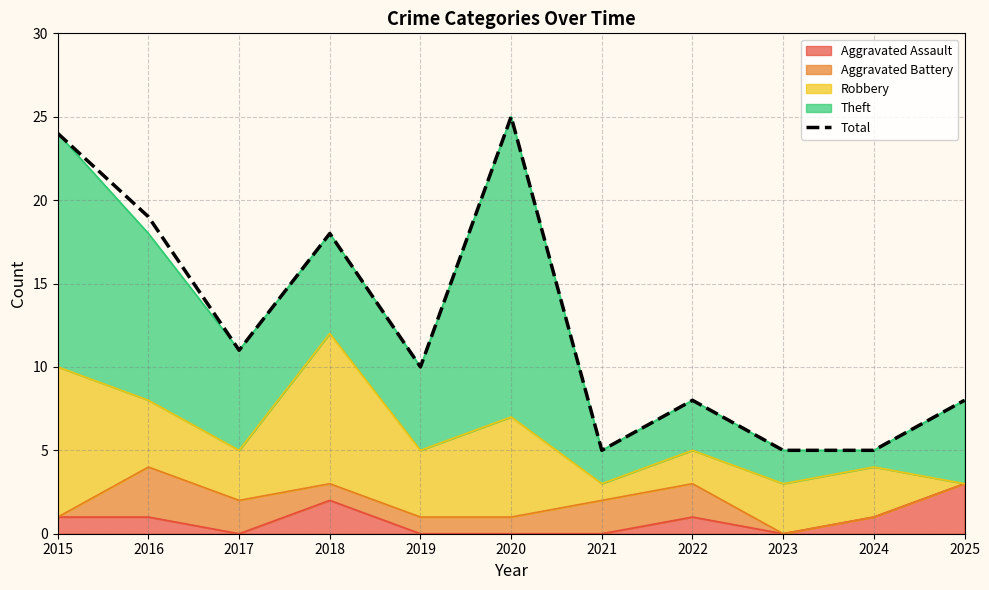

Between 2025 and 2023, which is larger?

2025